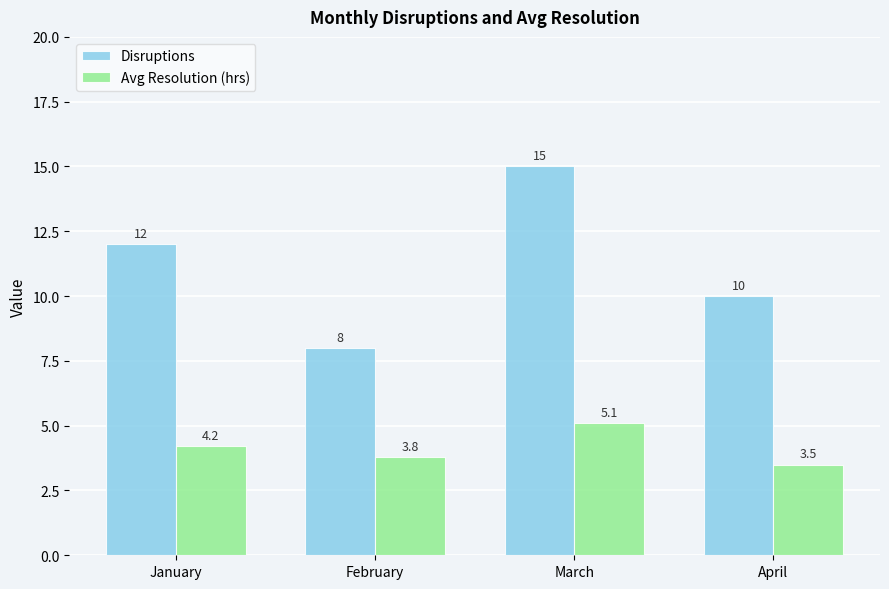

What is the spread (max minus min) of values at April?

6.5